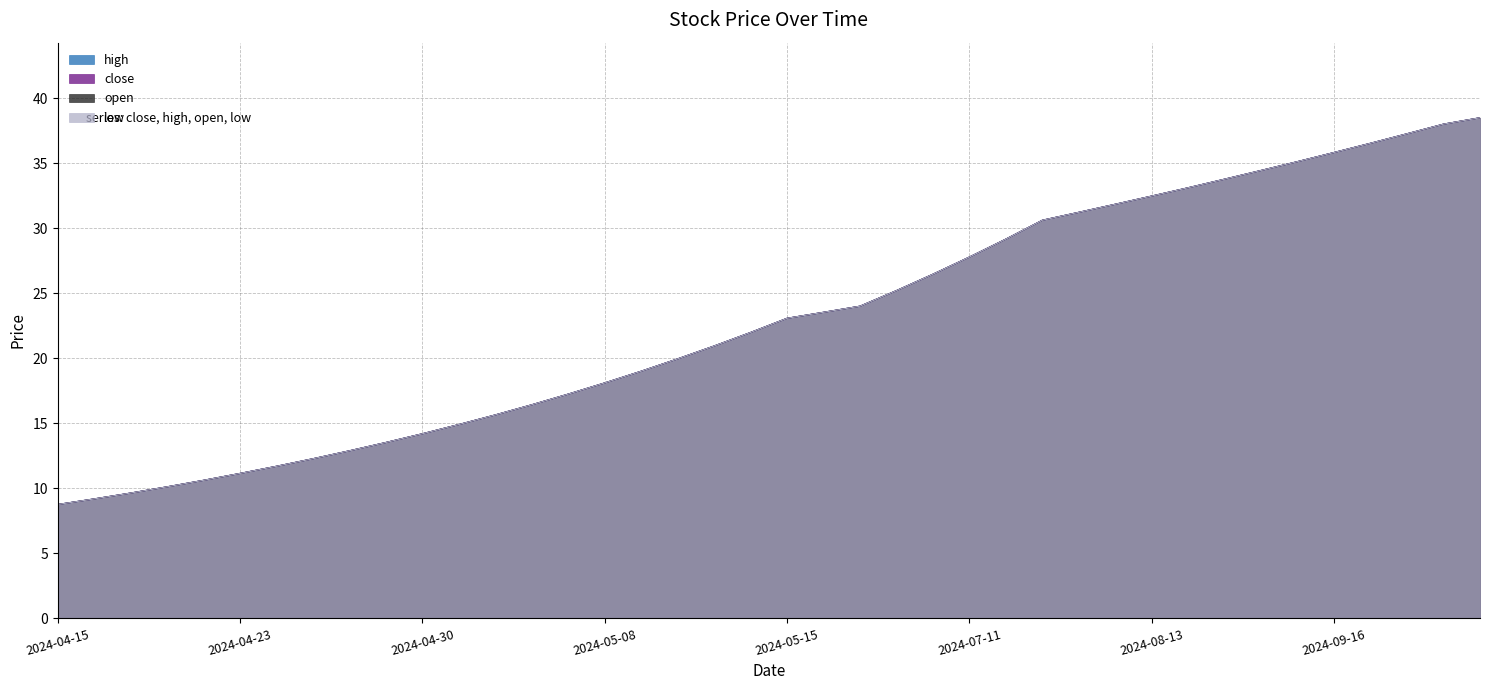

The value of close at 2024-05-03 is 15.7. True or false?

True